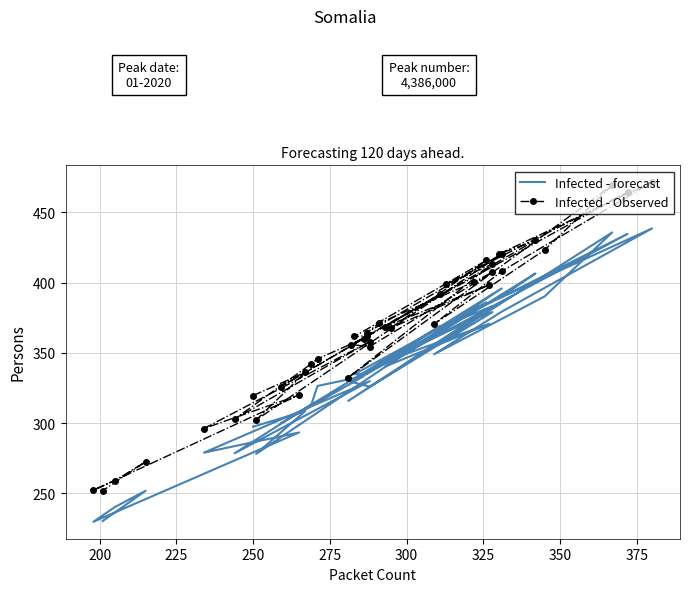

What is the value of the Infected - Observed point at the 17th from the left?

370.6